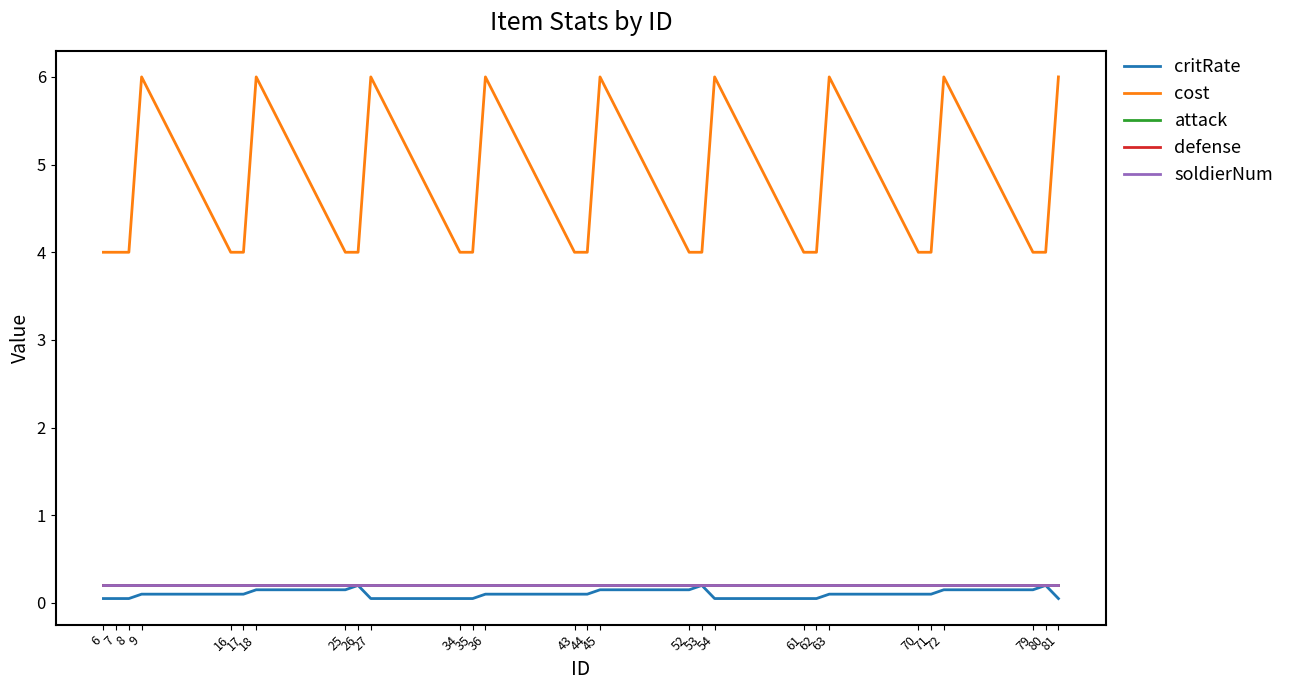

The critRate series shows 0.1 at 17. True or false?

True